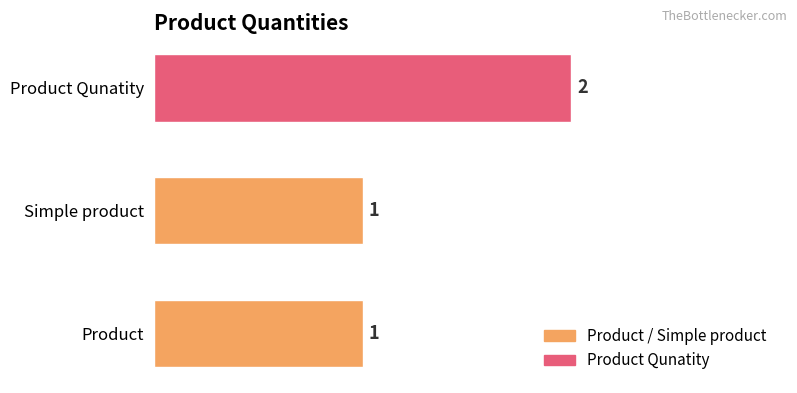

How many values are between 1 and 2?

3